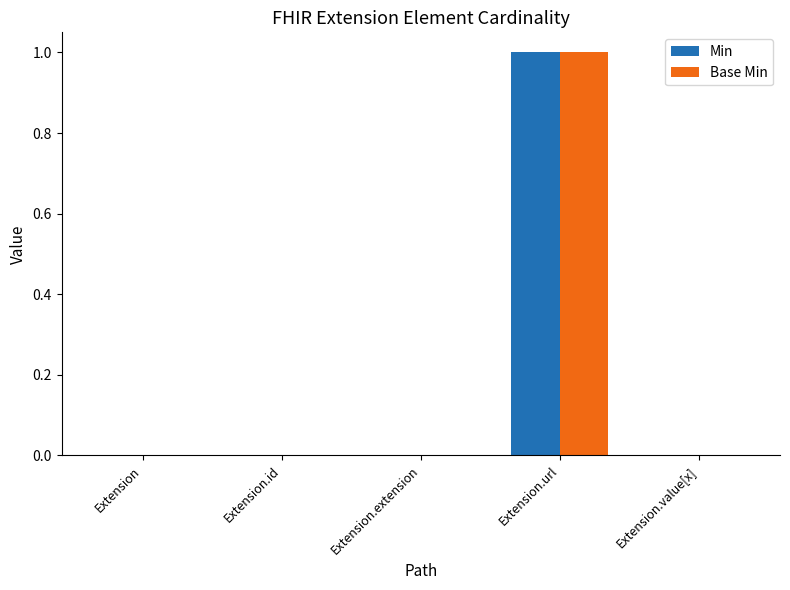

At which category is the sum across all series the highest?

Extension.url